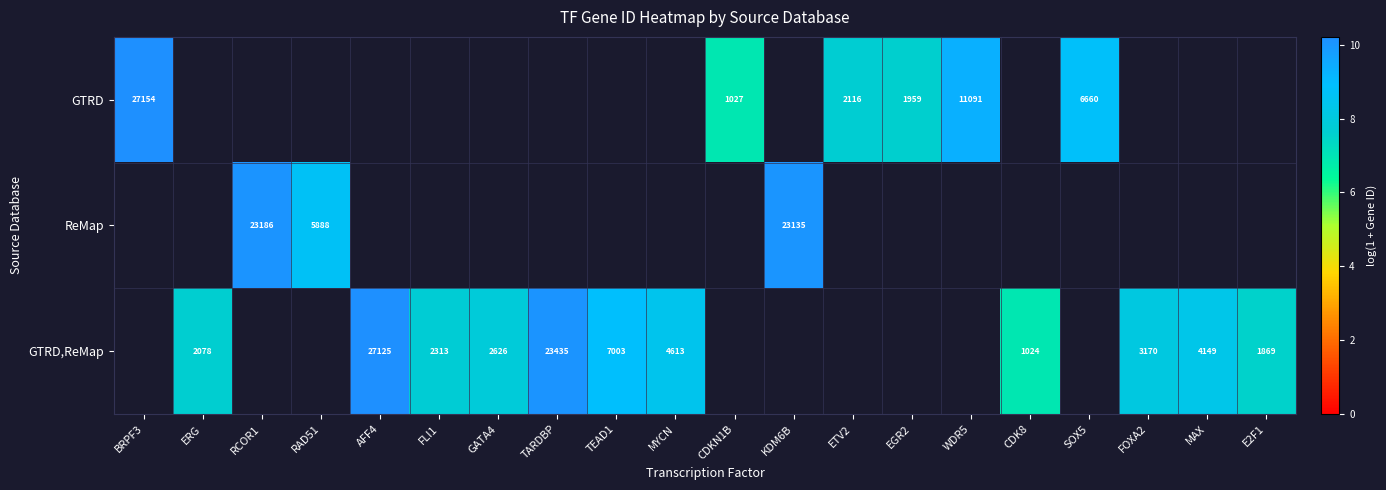

Is the value of GTRD,ReMap at AFF4 greater than the value of GTRD at BRPF3?

No